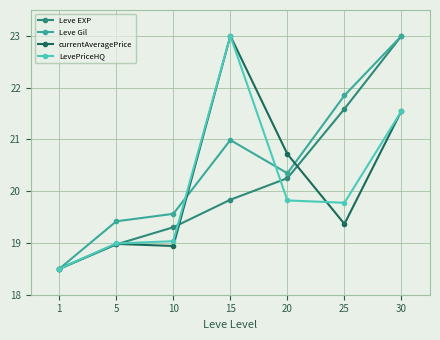

Is it true that Leve EXP equals 25.7 at 1?

False